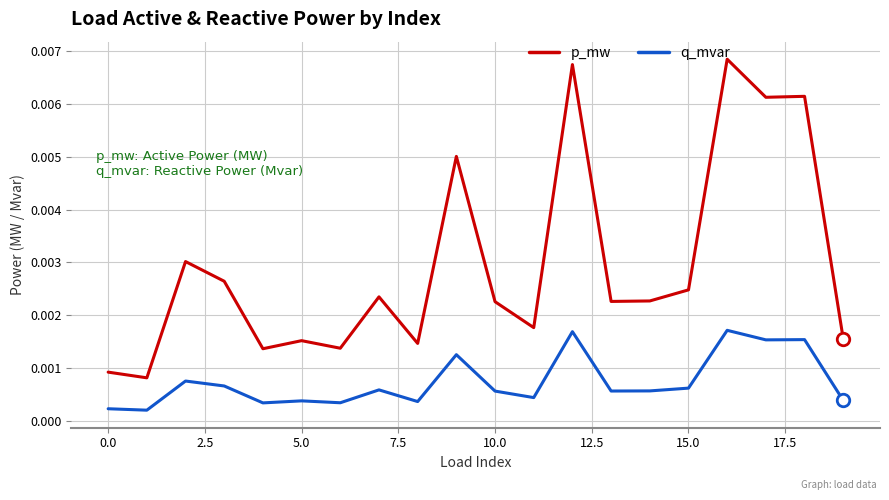

Which series has the largest range (max minus min)?

p_mw